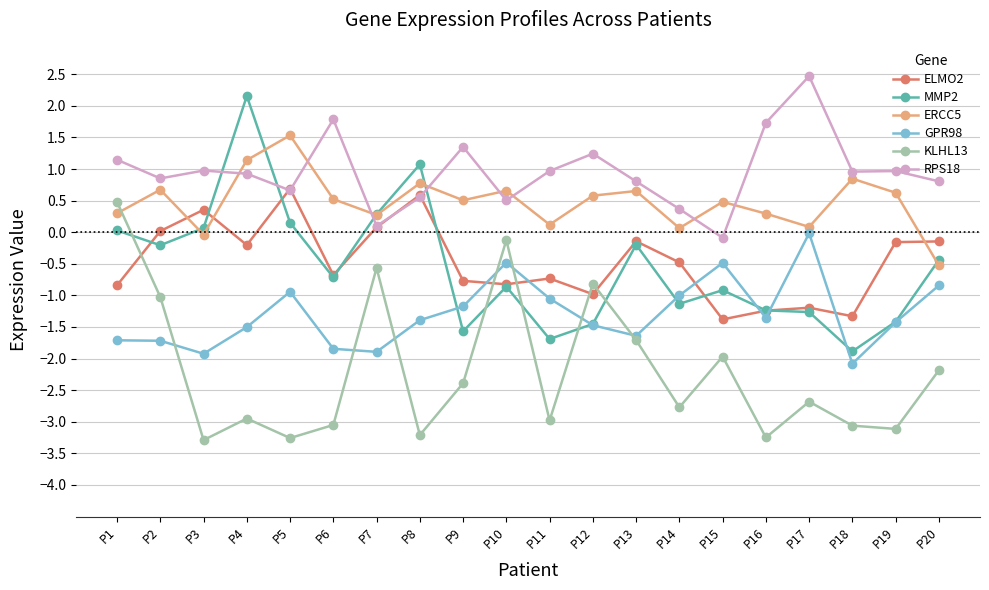

How many times do ERCC5 and MMP2 cross each other?

5